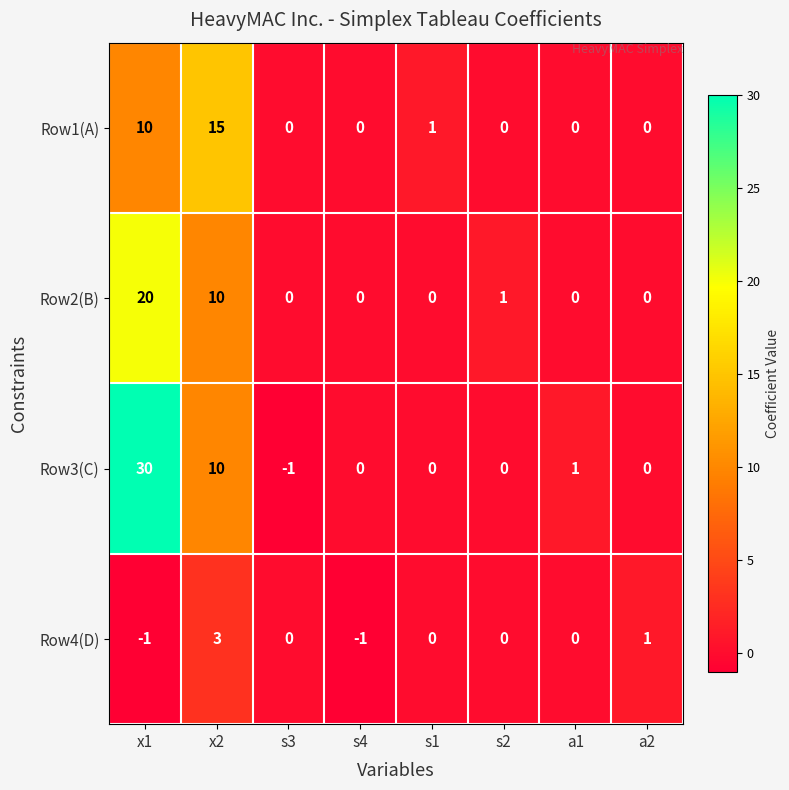

Which series has the largest total across all categories?

Row3(C)